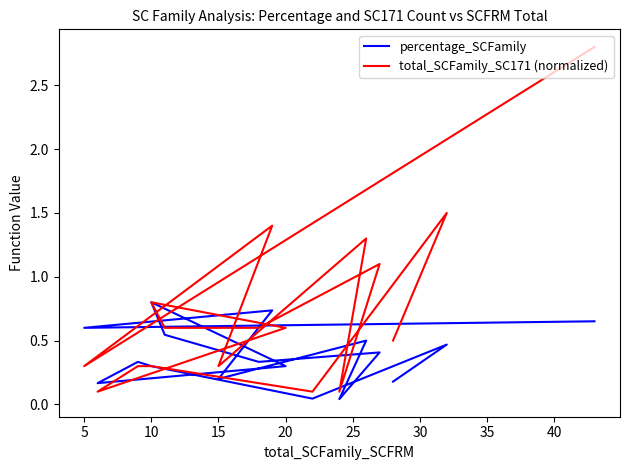

Is it true that percentage_SCFamily equals 0.2 at 15?

True